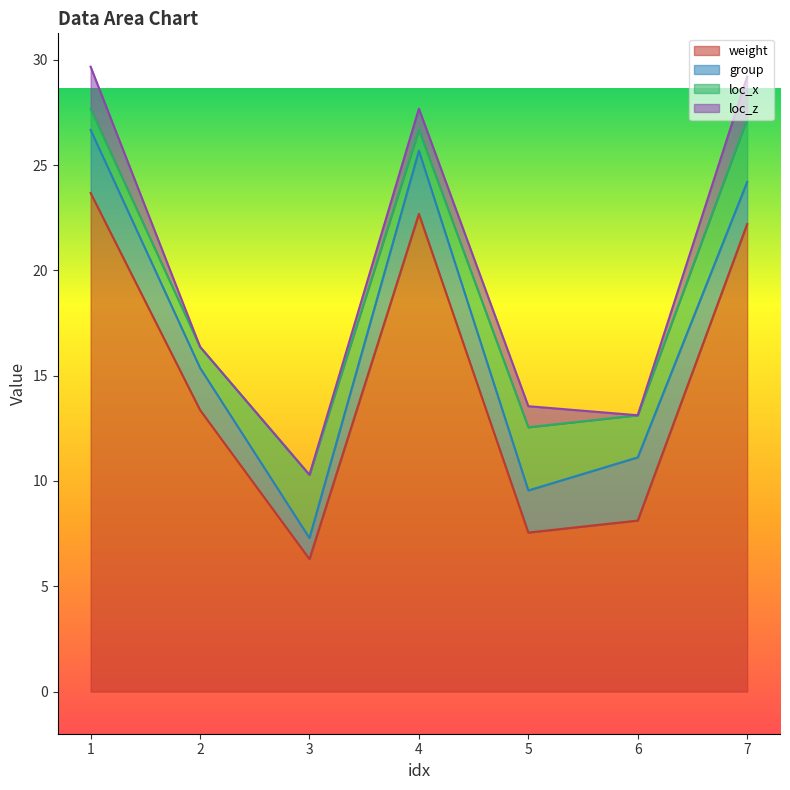

Which series has the largest total across all categories?

weight